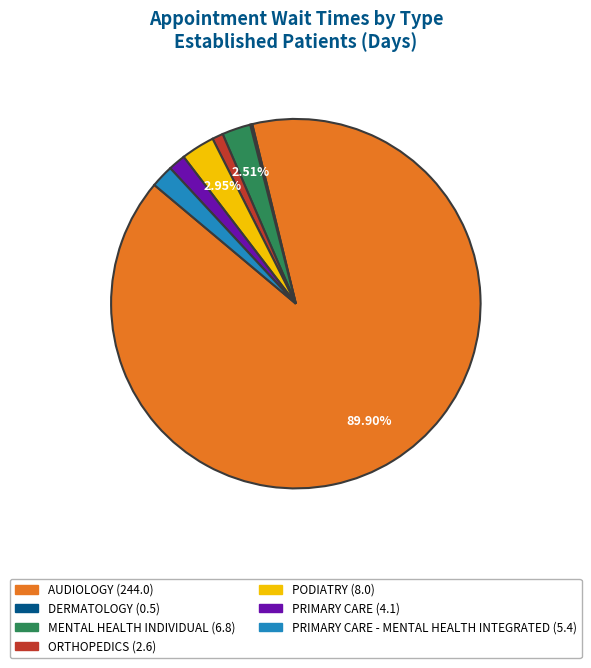

Does any single category account for the majority?

Yes